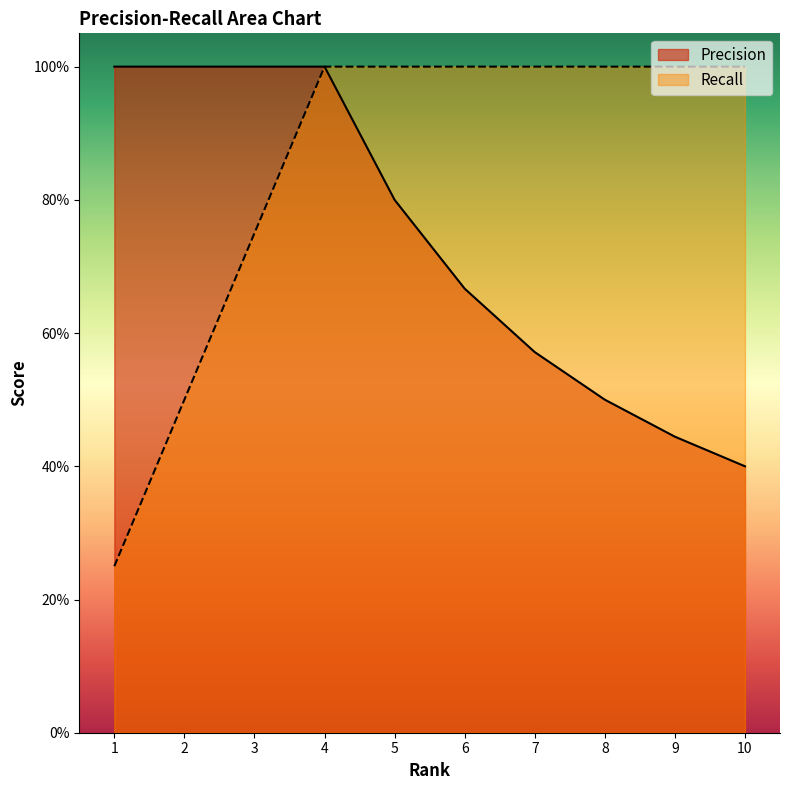

What is the total value across all series at 9?

1.4